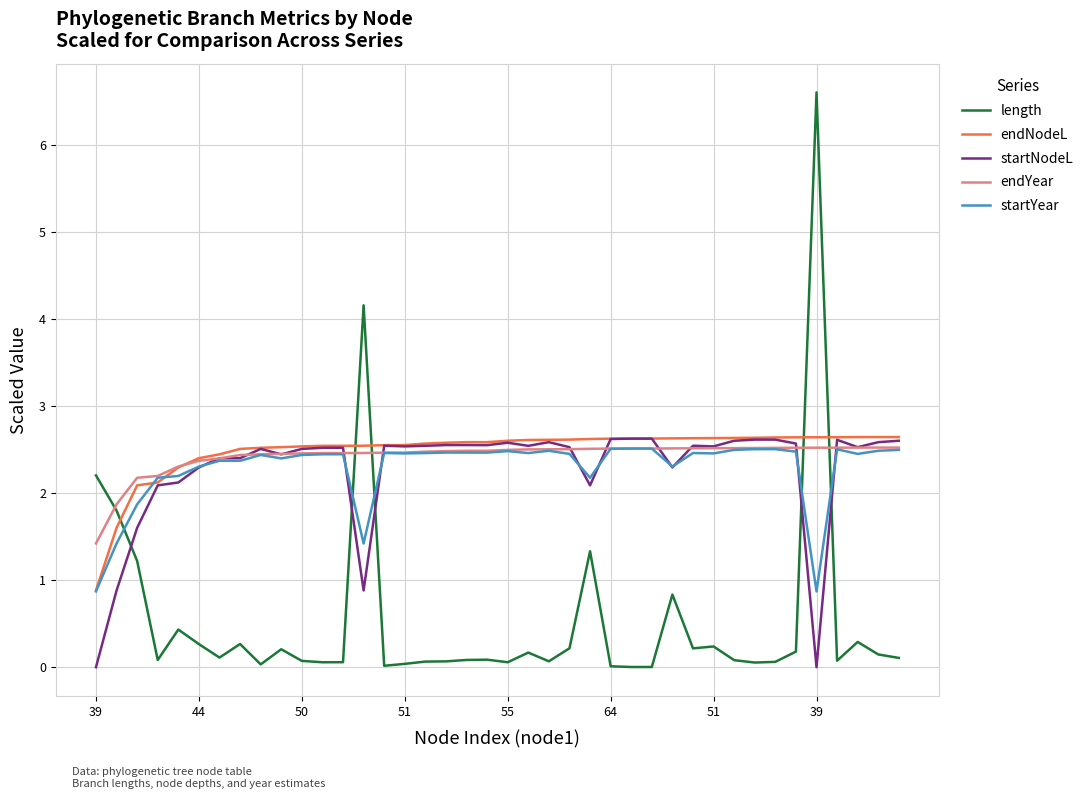

Which series has the widest spread of values?

length